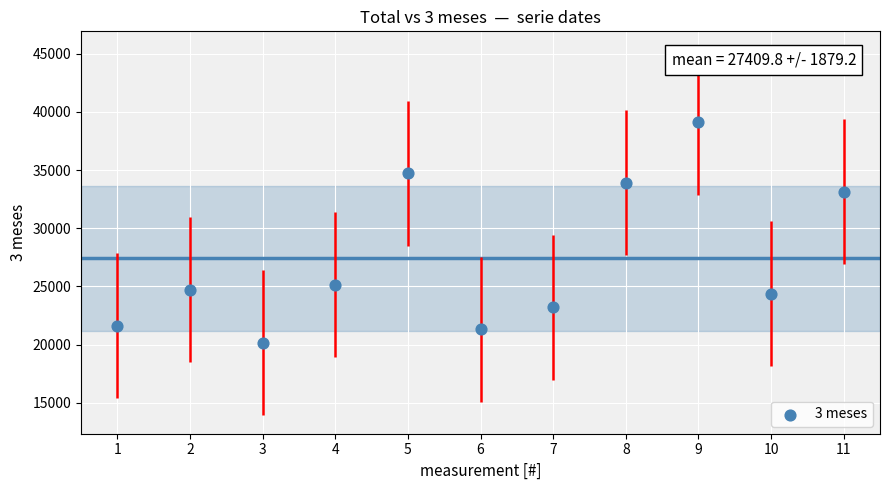

What is the range of X values (max minus min)?

10